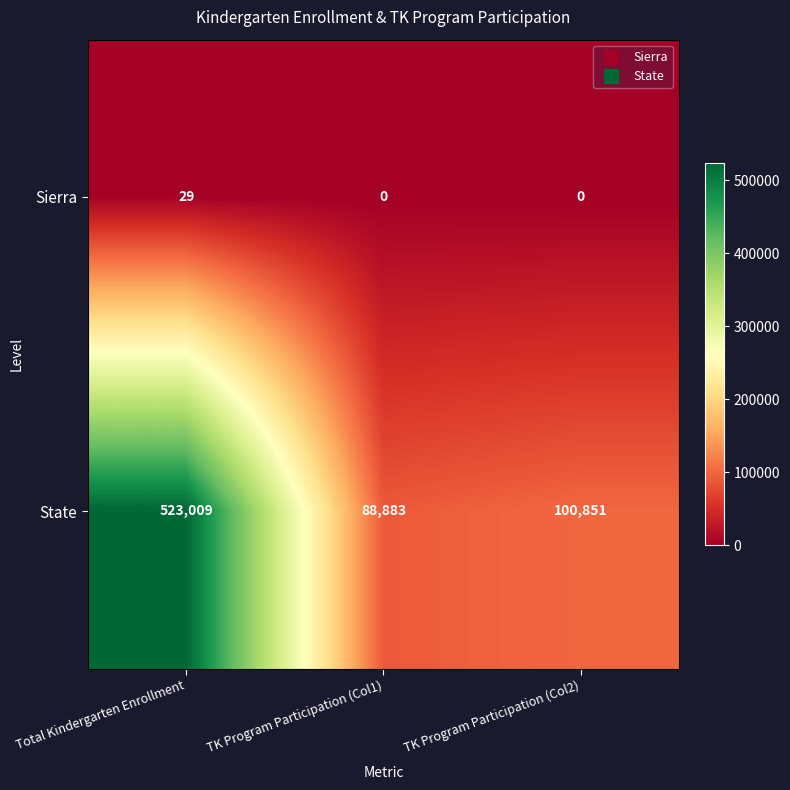

How many data points in Sierra are above 0?

1